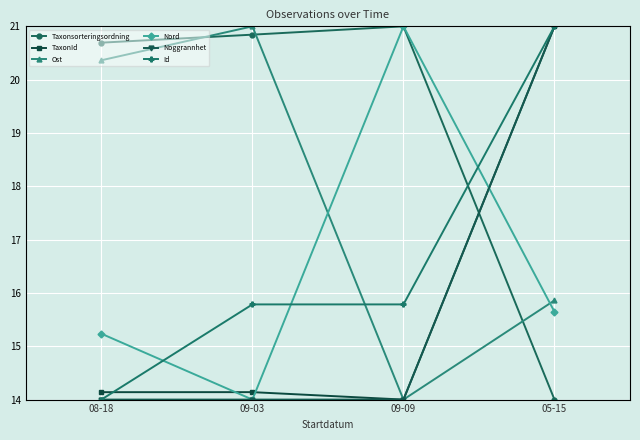

True or false: Taxonsorteringsordning has a value of 20.7 at 08-18.

True